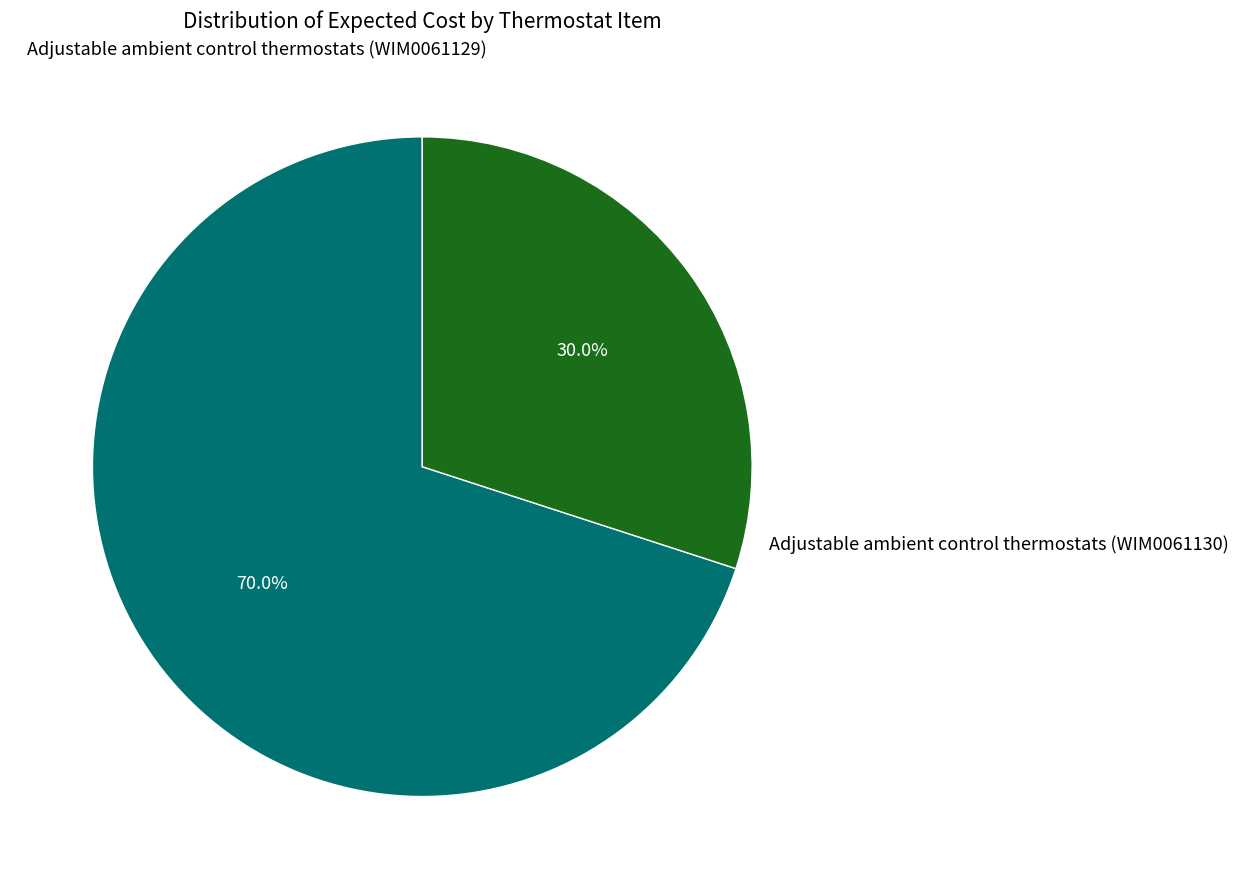

Which slice is the largest?

Adjustable ambient control thermostats (WIM0061129)